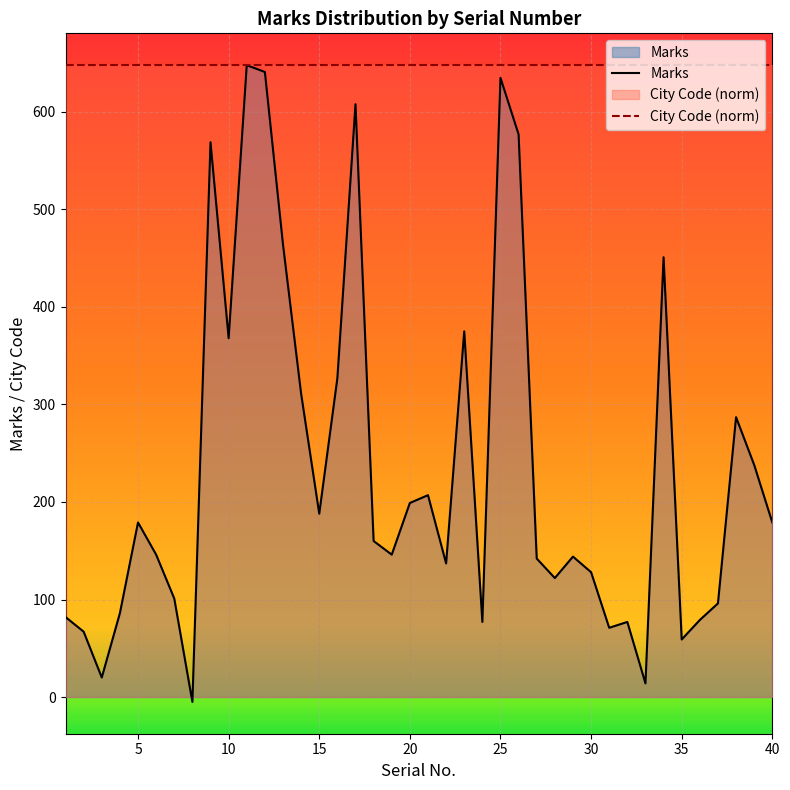

What is the approximate value of City Code (norm) at 16?

648